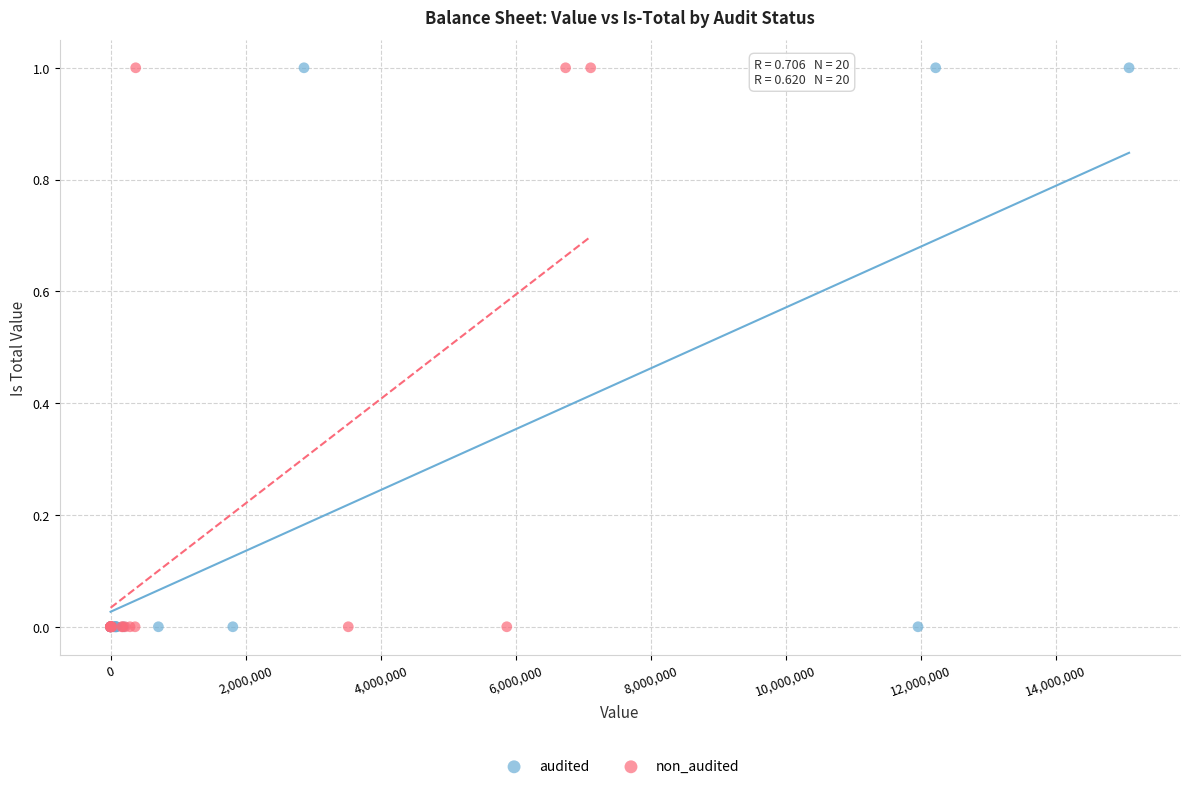

What are all the series names shown in the legend?

audited, non_audited